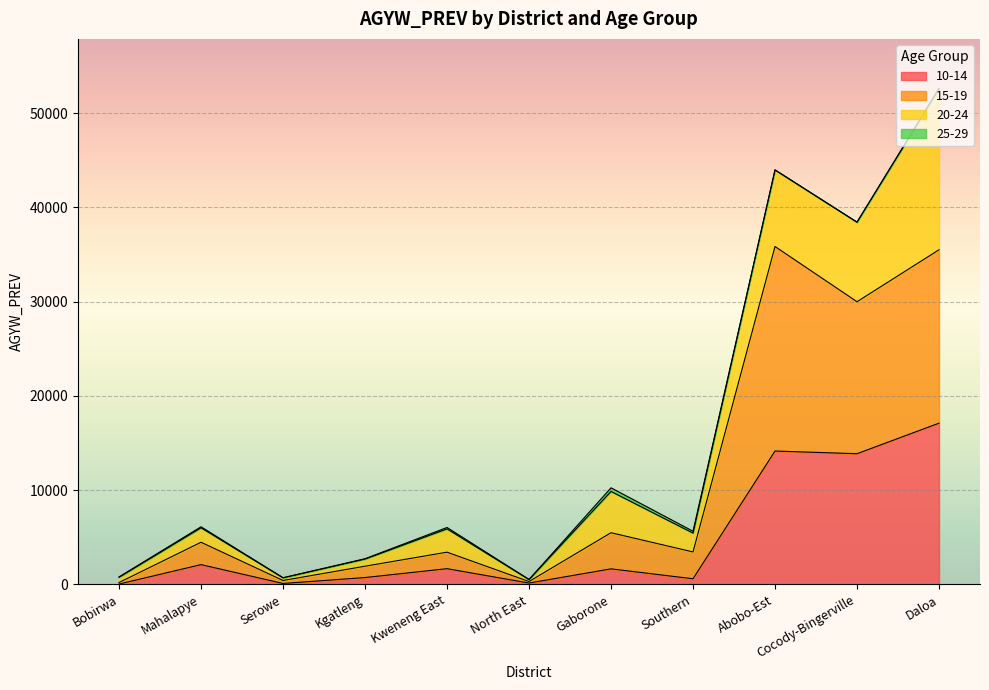

Does the chart display data point markers on the line(s)?

No